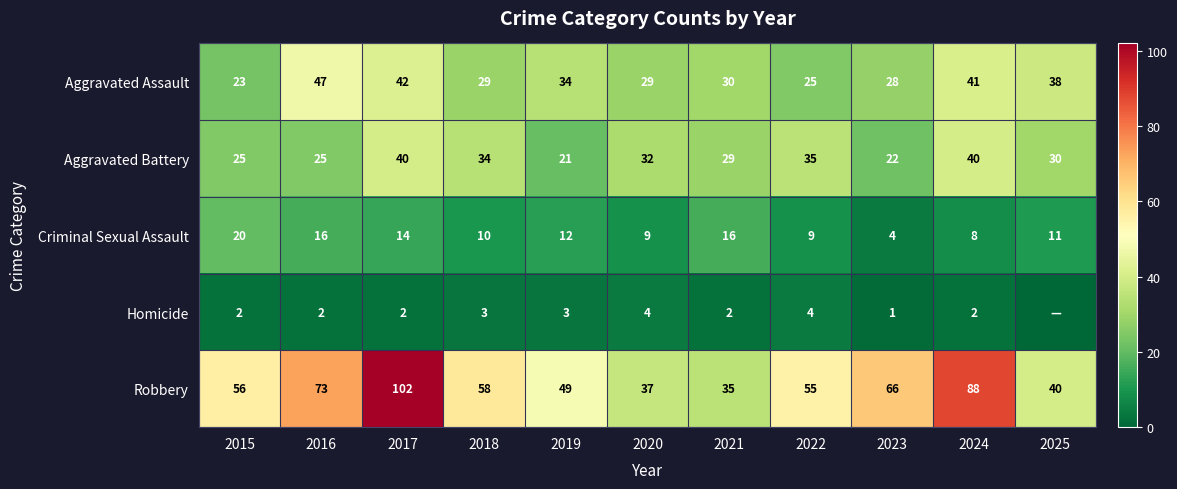

At which label is Aggravated Assault closest to 35?

2019